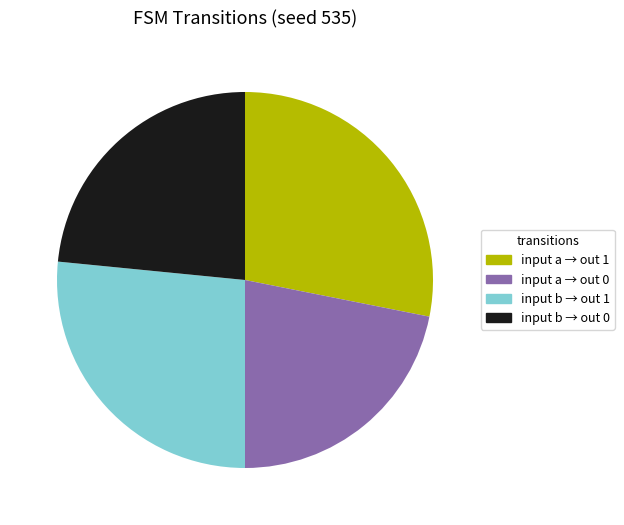

Which has a higher value, input a → out 1 or input b → out 1?

input a → out 1